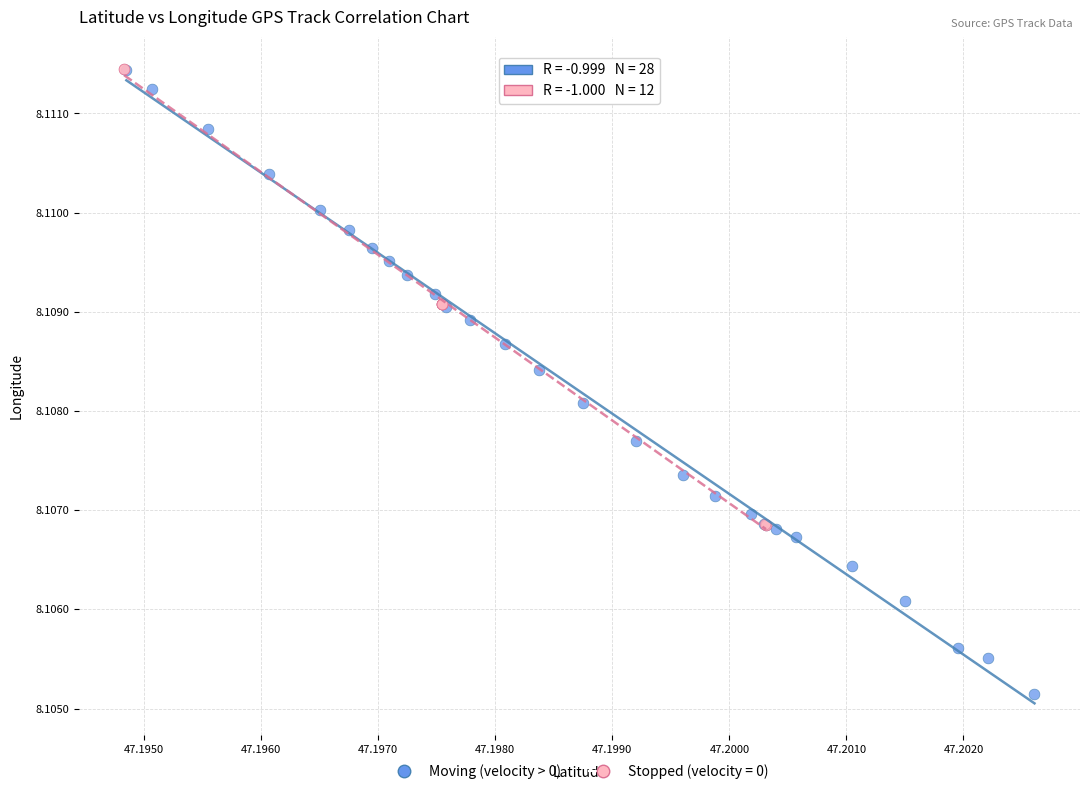

Which series has the largest Y range (max minus min)?

Moving (velocity > 0)